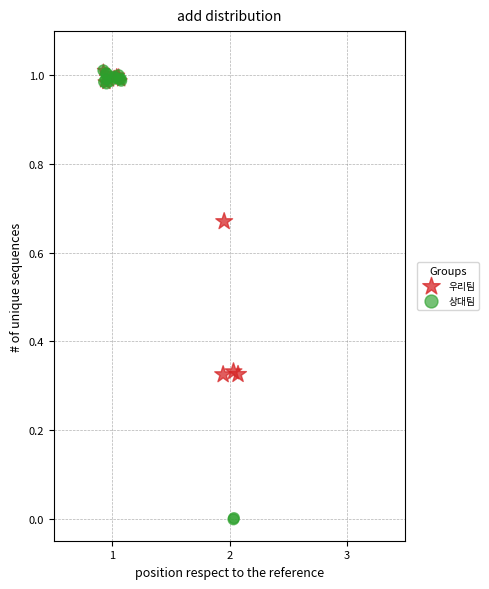

Which series contains the lowest Y value?

상대팀